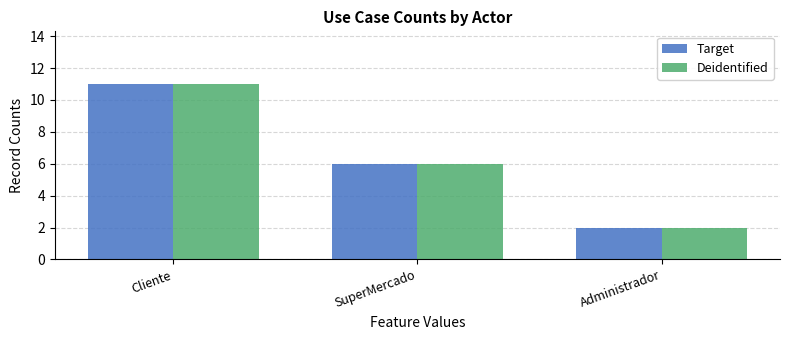

At which label is Deidentified closest to 6?

SuperMercado